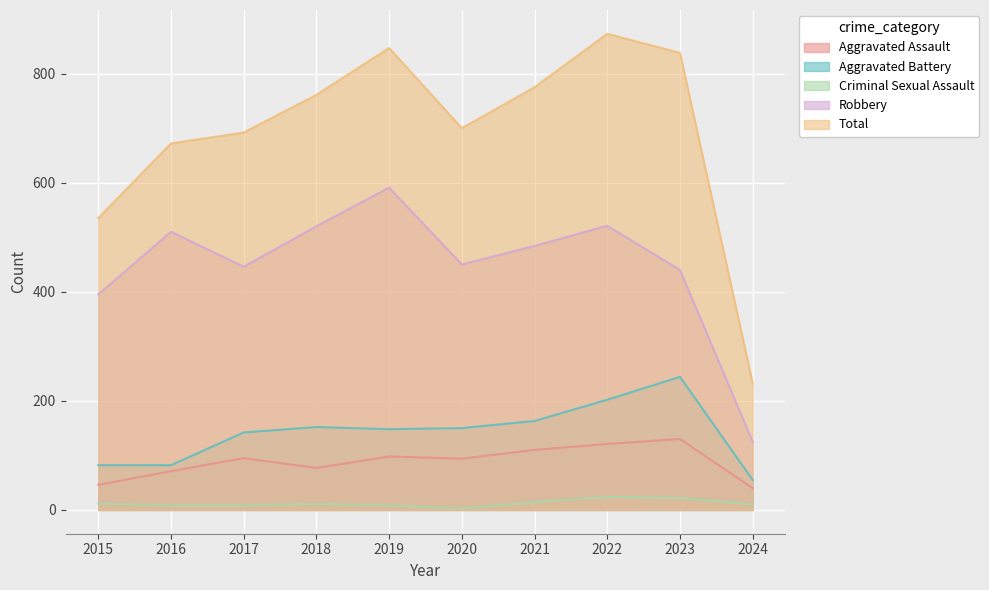

What is the difference between the highest and lowest values at 2022?

849